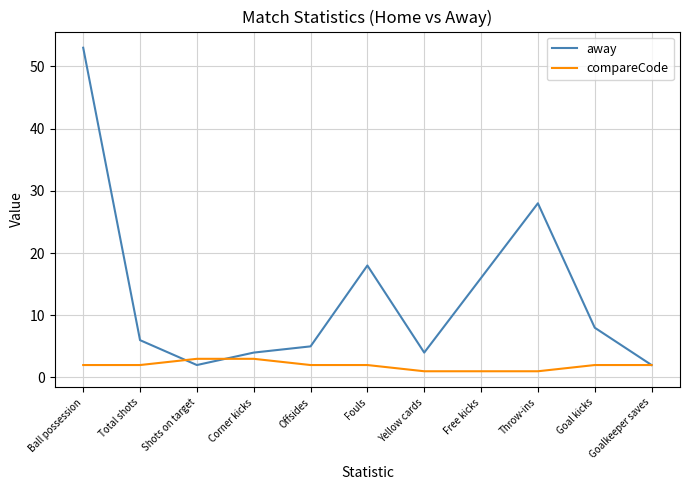

Reading left to right, extract all data points from this chart.

away: Ball possession=53	Total shots=6	Shots on target=2	Corner kicks=4	Offsides=5	Fouls=18	Yellow cards=4	Free kicks=16	Throw-ins=28	Goal kicks=8	Goalkeeper saves=2
compareCode: Ball possession=2	Total shots=2	Shots on target=3	Corner kicks=3	Offsides=2	Fouls=2	Yellow cards=1	Free kicks=1	Throw-ins=1	Goal kicks=2	Goalkeeper saves=2